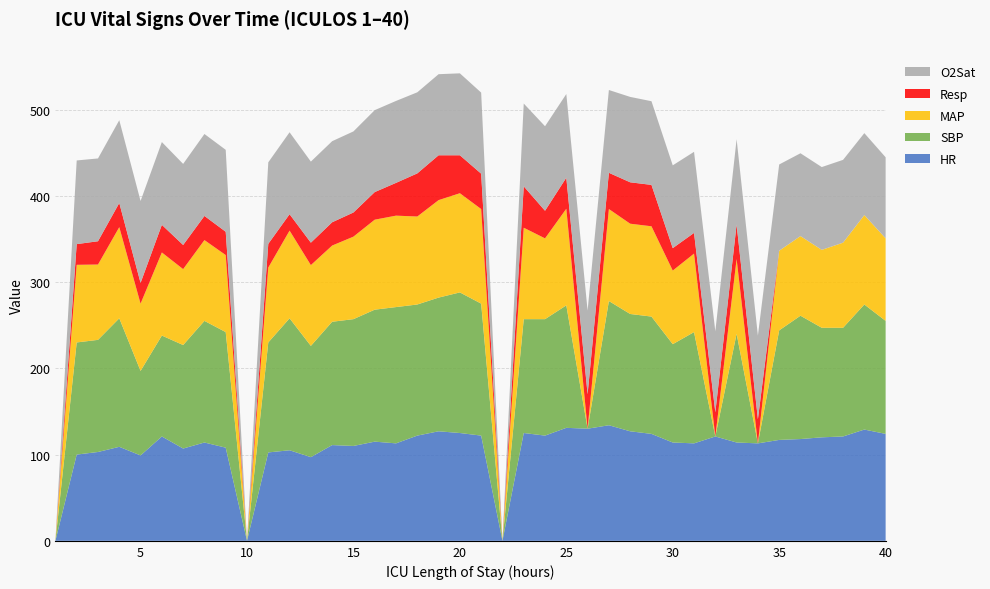

Reading left to right, list all the values displayed in this chart.

HR: 0.0	100.0	103.0	109.0	99.0	121.0	107.0	114.0	108.0	0.0	102.5	105.0	97.0	111.0	110.0	115.0	113.0	122.0	127.0	125.0	122.0	0.0	125.0	122.0	131.0	130.0	134.0	127.0	124.0	114.0	113.0	121.0	114.0	113.0	117.0	118.0	120.0	121.0	129.0	124.0
SBP: 0.0	130.0	130.0	149.0	98.0	117.0	120.0	141.0	134.0	0.0	127.5	153.0	129.0	143.0	147.0	153.0	158.0	152.0	155.0	163.0	153.0	0.0	132.0	135.0	142.0	0.0	144.0	136.0	136.0	114.0	129.0	0.0	126.0	0.0	127.0	143.0	127.0	126.0	145.0	131.0
MAP: 0.0	90.0	87.3	105.7	78.0	96.3	88.0	93.7	89.3	0.0	86.8	101.7	93.7	88.3	95.7	104.3	106.0	102.0	113.0	115.0	109.7	0.0	106.0	93.7	112.0	0.0	106.7	104.7	104.7	85.3	91.0	0.0	86.7	0.0	92.3	92.3	90.3	98.7	103.7	95.7
Resp: 0.0	24.0	27.0	28.0	24.0	32.0	28.0	28.0	27.0	0.0	27.5	19.0	26.0	27.0	28.0	32.0	38.0	50.0	52.0	44.0	41.0	0.0	48.0	32.0	36.0	40.0	42.0	48.0	48.0	26.0	24.0	28.0	40.0	28.0	0.0	0.0	0.0	0.0	0.0	0.0
O2Sat: 0.0	97.0	96.0	96.0	95.0	96.0	94.0	95.0	95.0	0.0	94.5	95.0	94.0	94.0	94.0	95.0	95.0	94.0	94.0	95.0	94.0	0.0	96.0	98.0	97.0	97.0	96.0	99.0	97.0	96.0	94.0	94.0	99.0	97.0	100.0	96.0	96.0	96.0	95.0	94.0